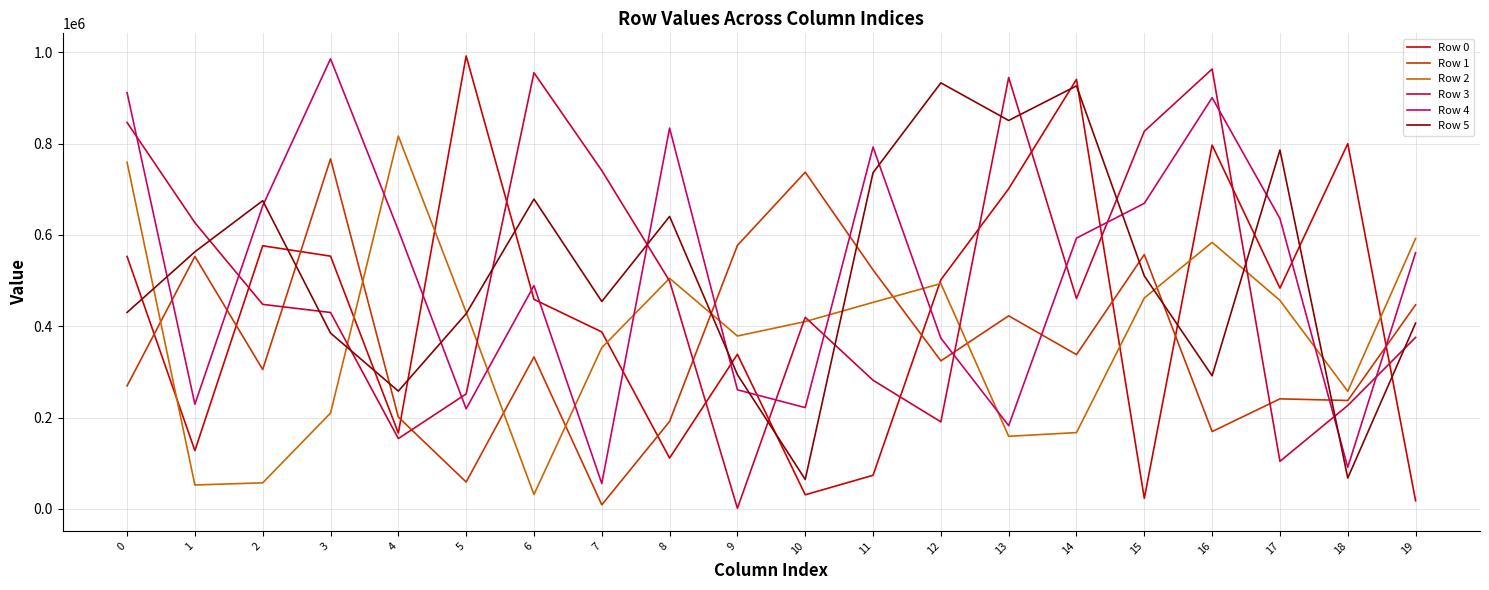

At which label is Row 1 closest to 387685?

13